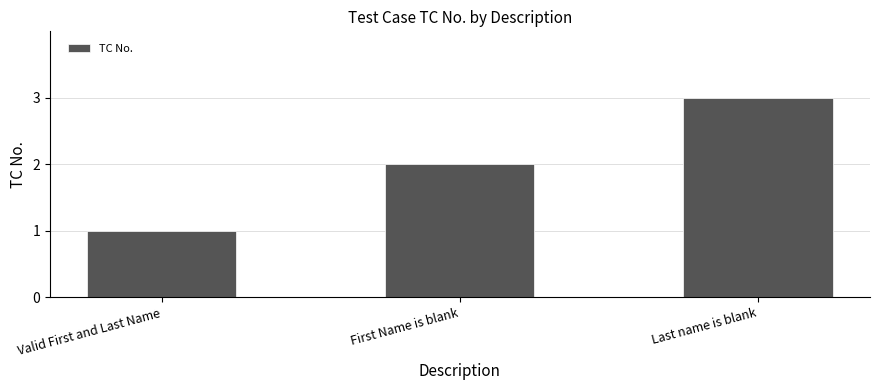

Reading left to right, extract all data points from this chart.

1	2	3